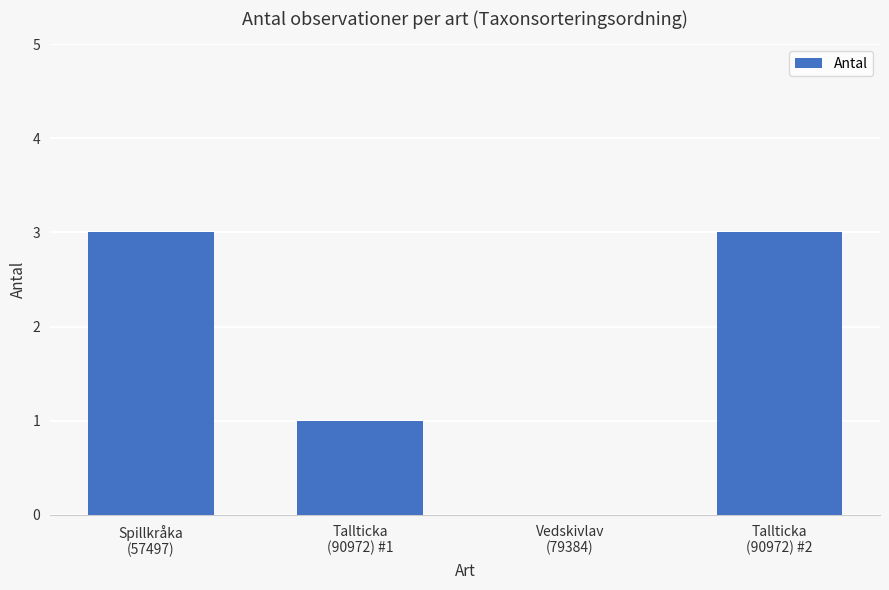

What is the sum of all values?

7